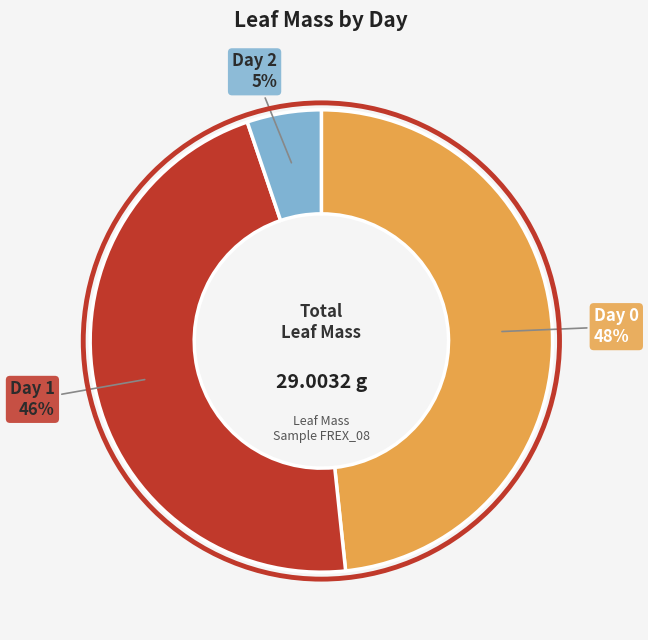

How many segments does this pie chart have?

3